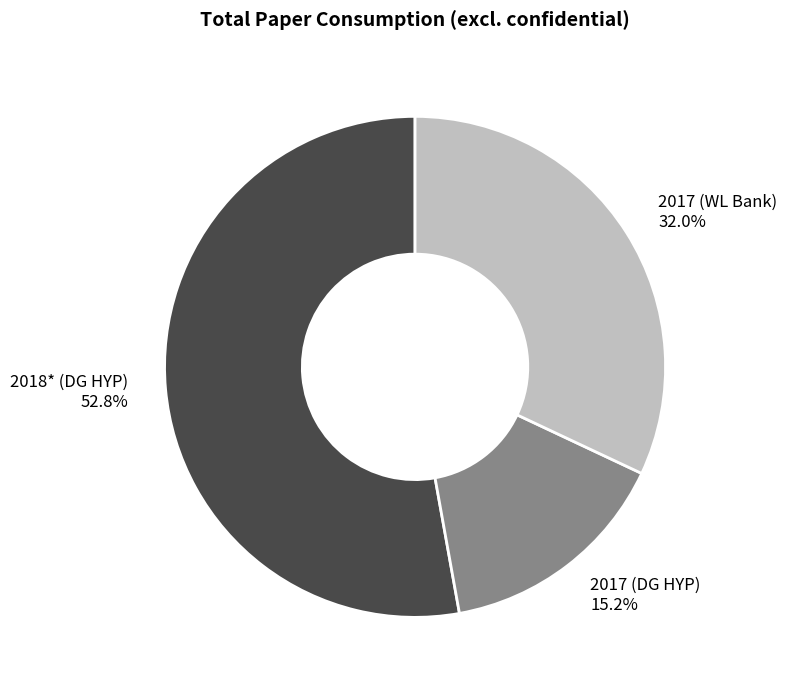

How many segments does this pie chart have?

3